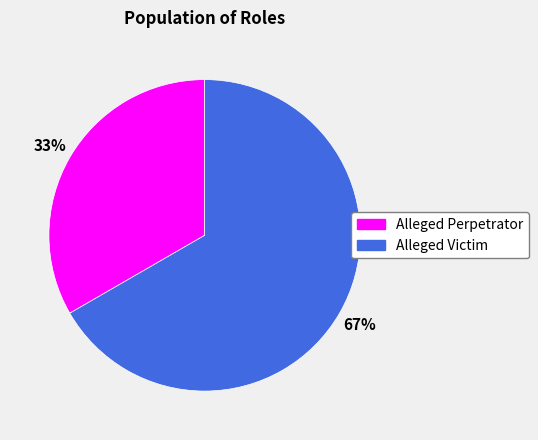

What percentage is the Alleged Victim slice, to the nearest percent?

67%